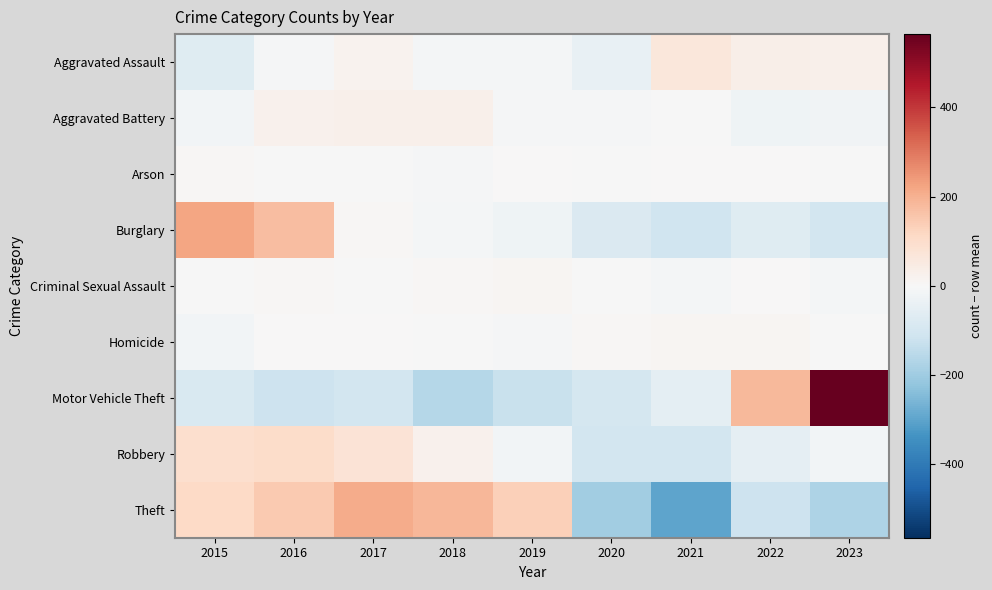

At how many categories does at least one series exceed 280?

1